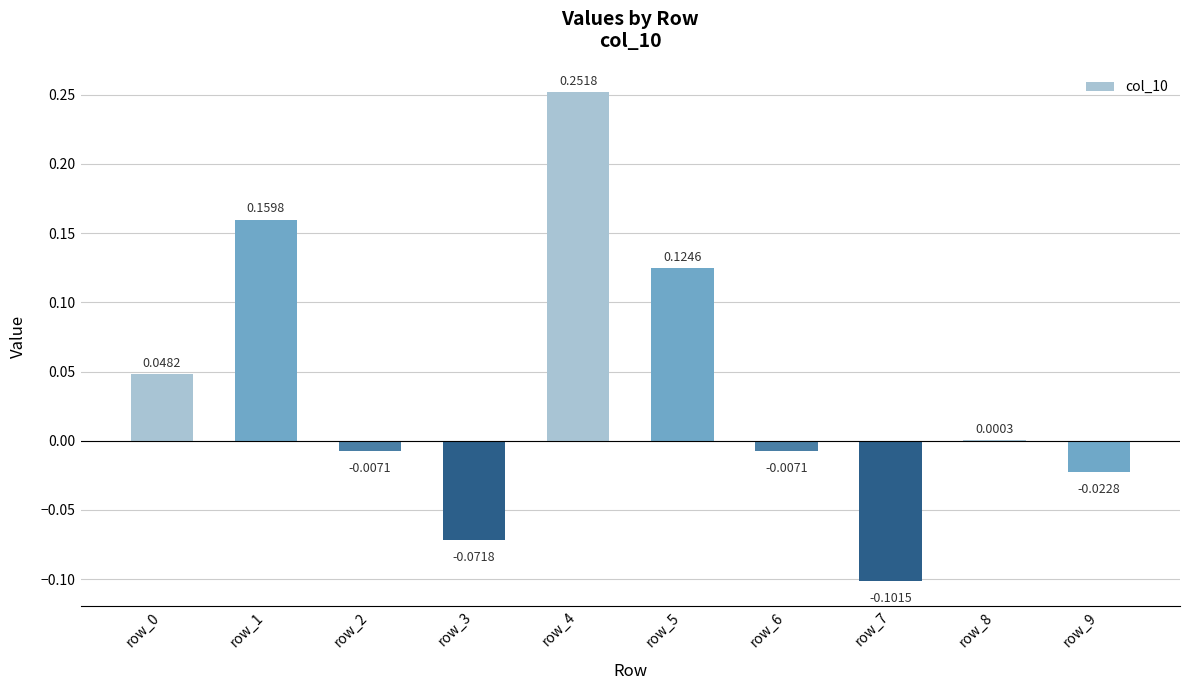

What is the sum of all values?

0.4